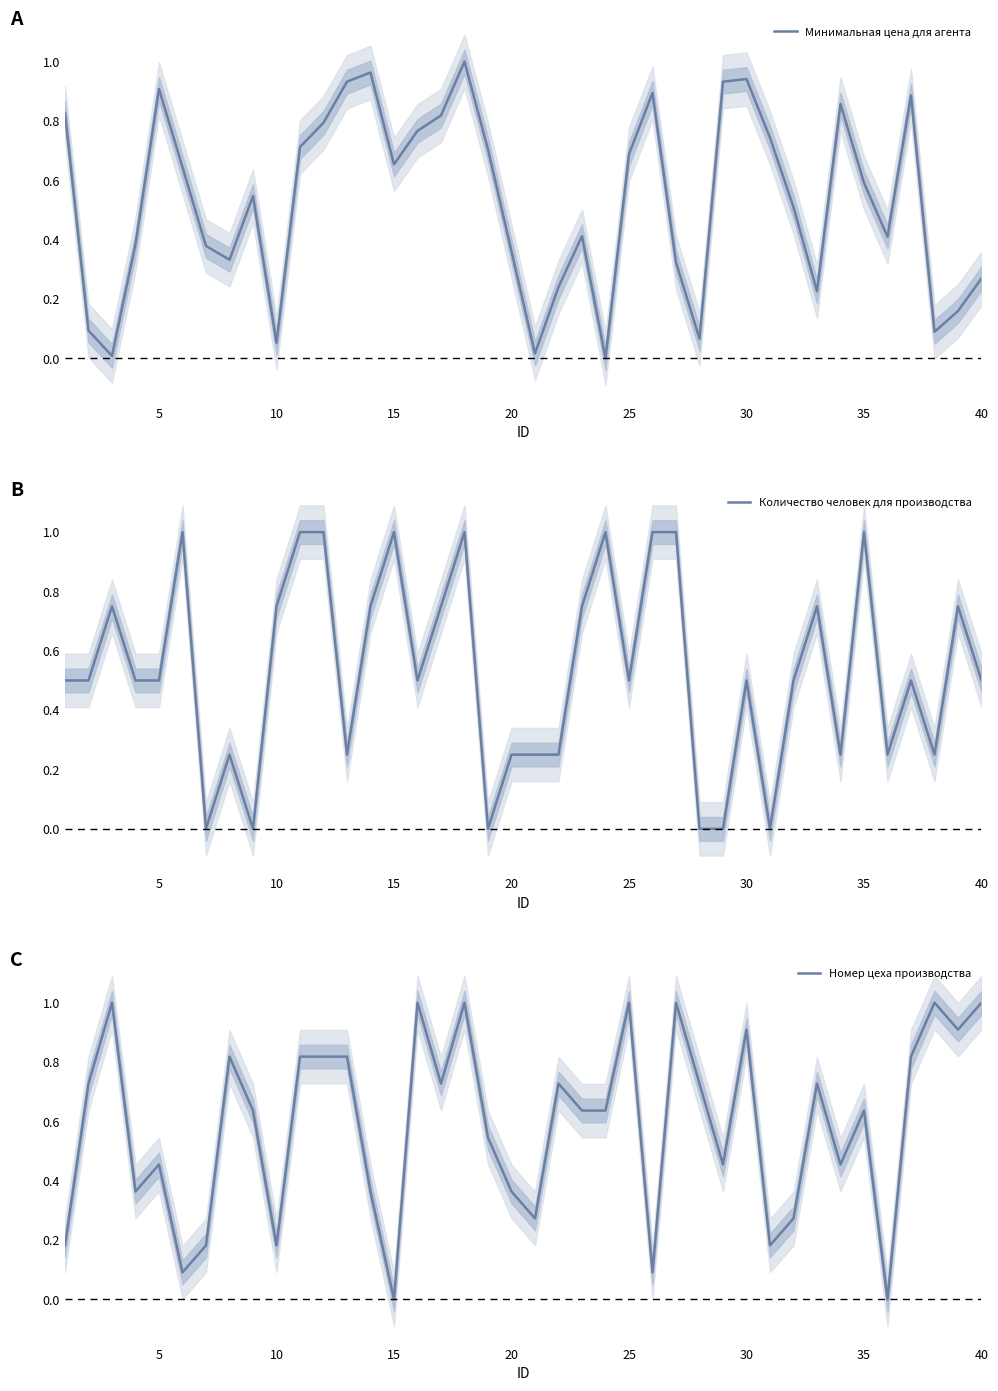

What is the highest value of the Номер цеха производства series?

1.0